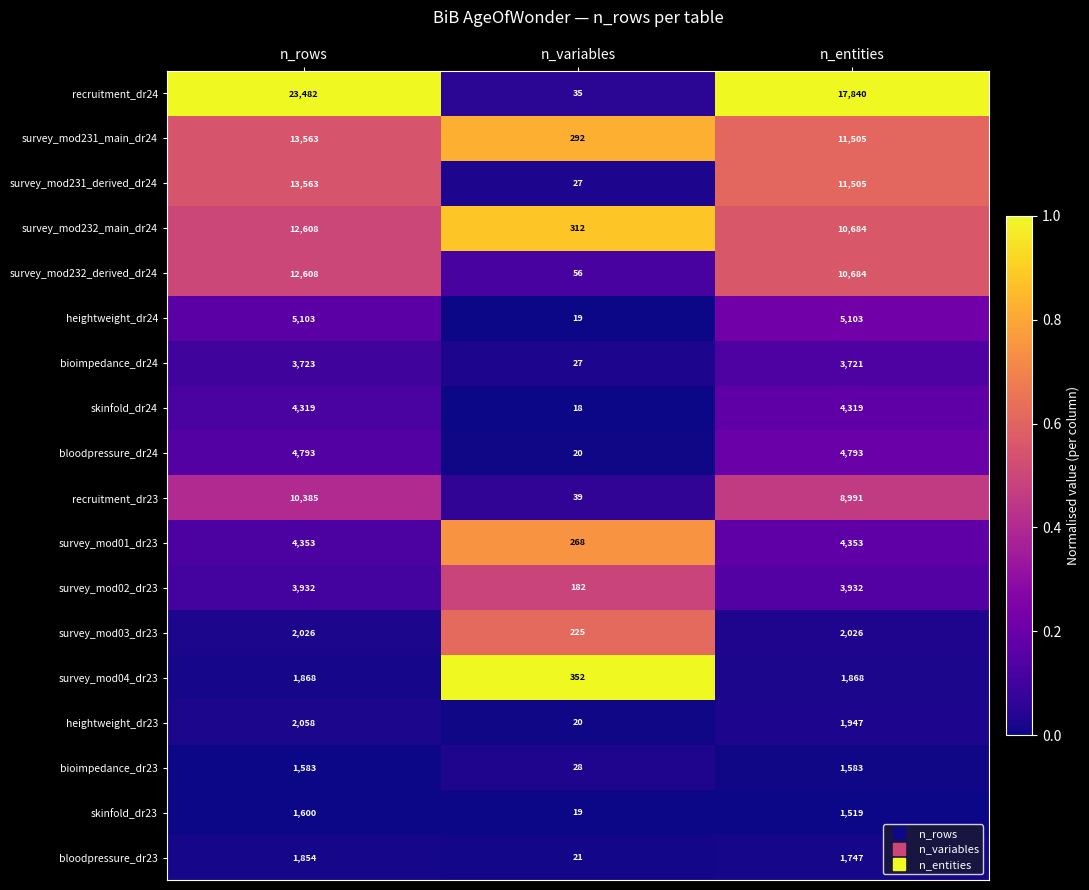

Which category has the lowest value across all series?

n_variables